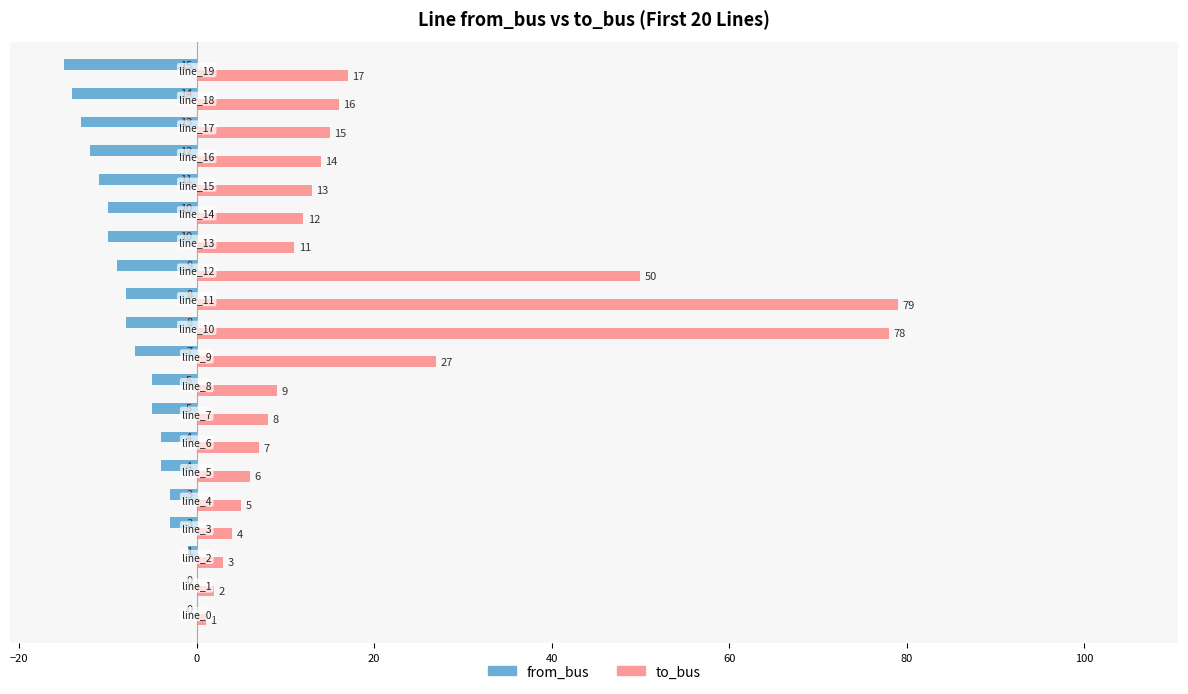

Which series has the largest total across all categories?

to_bus